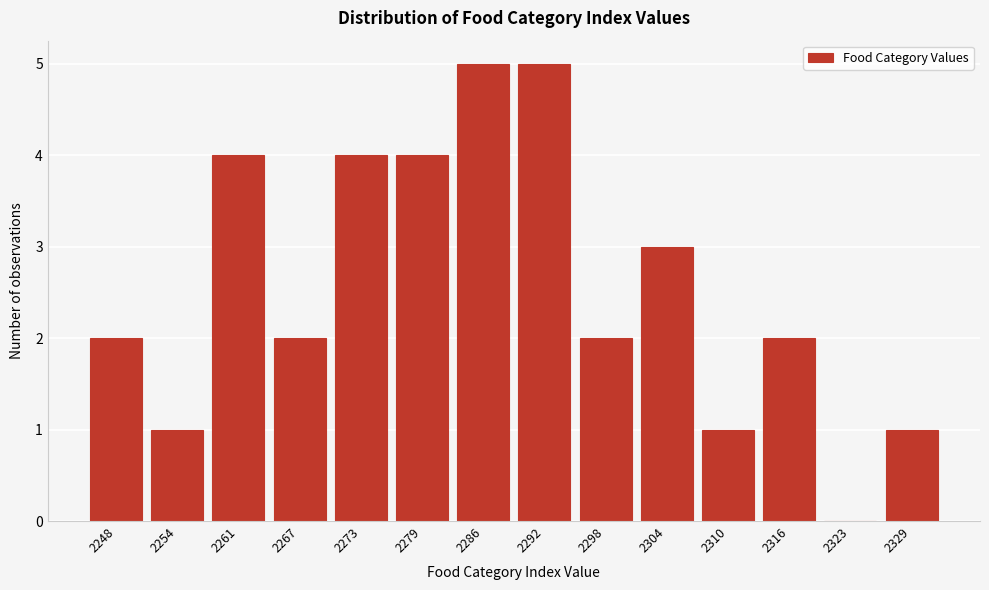

Reading right to left, extract all data points from this chart.

2329=1	2323=0	2316=2	2310=1	2304=3	2298=2	2292=5	2286=5	2279=4	2273=4	2267=2	2261=4	2254=1	2248=2